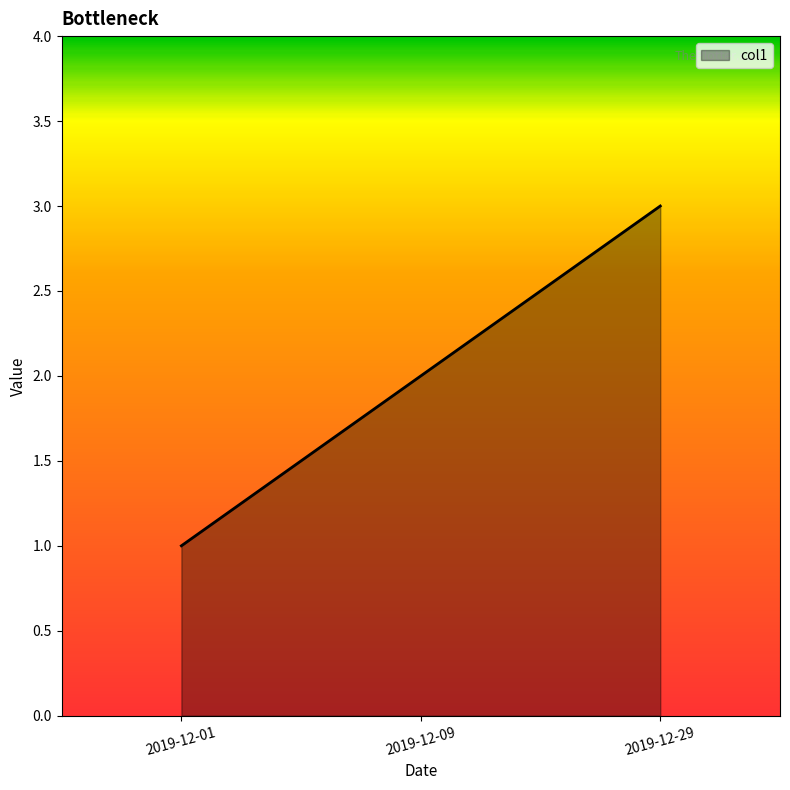

Rank the categories by value from highest to lowest.

2019-12-29, 2019-12-09, 2019-12-01